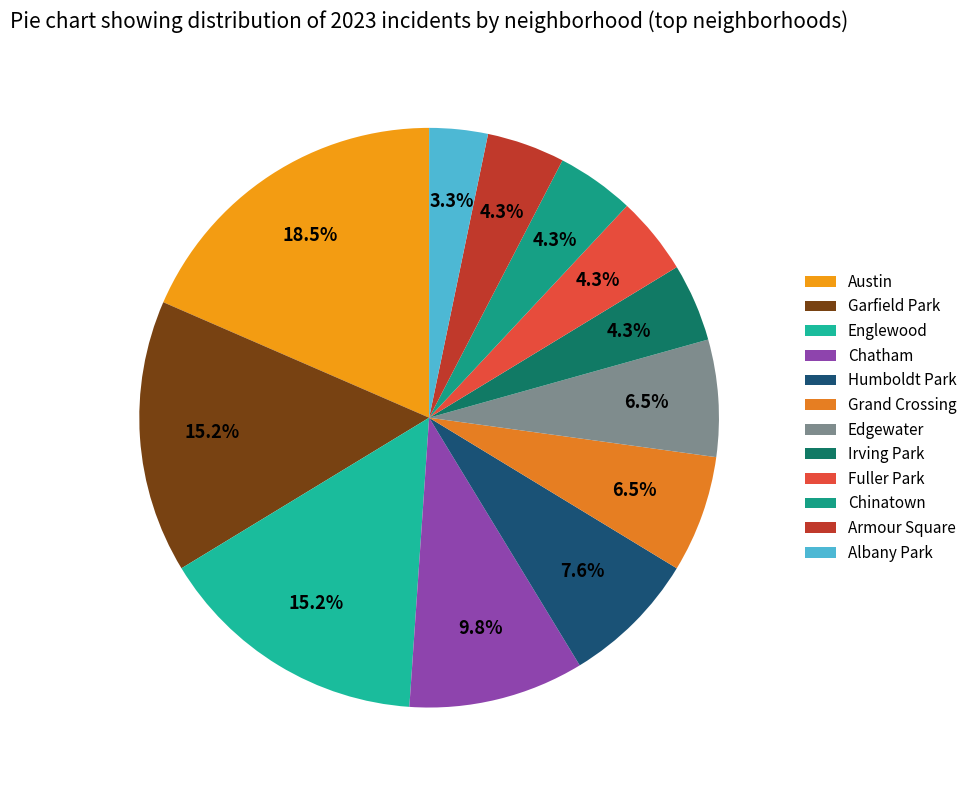

Which category has the biggest portion of the pie?

Austin